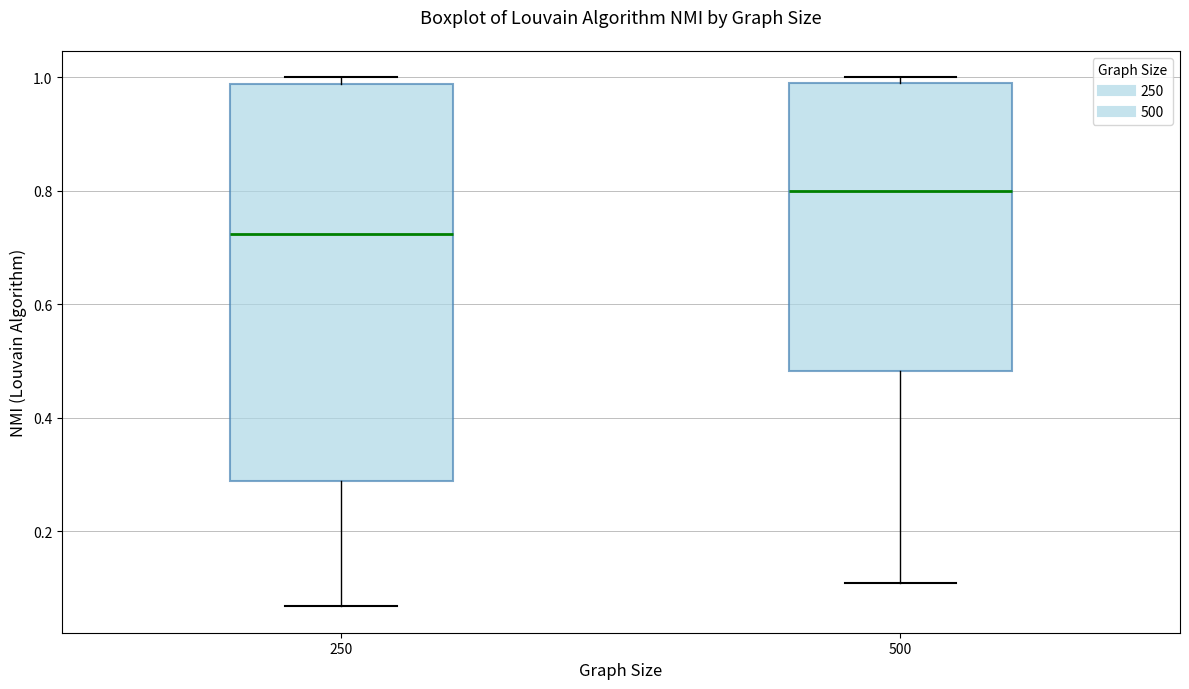

Which box is the tallest, from its lower edge to its upper edge?

250